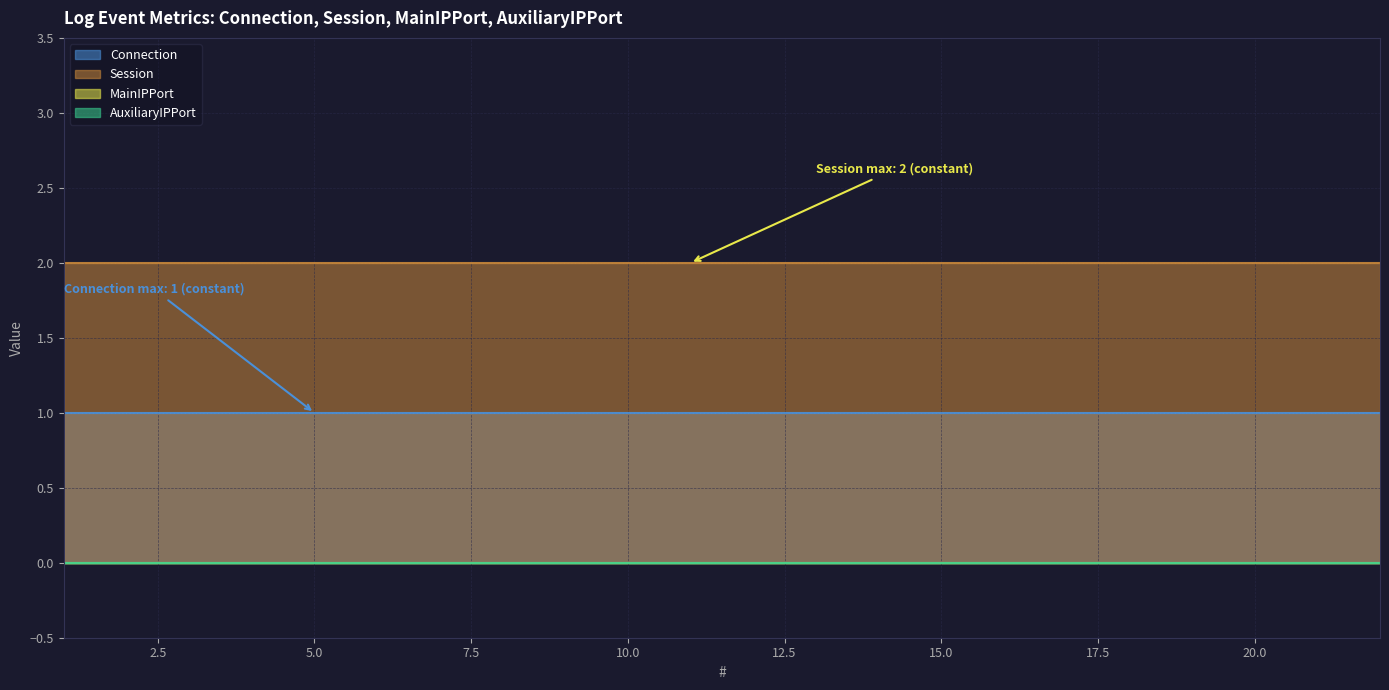

List the series in order of their peak value, lowest first.

MainIPPort, AuxiliaryIPPort, Connection, Session